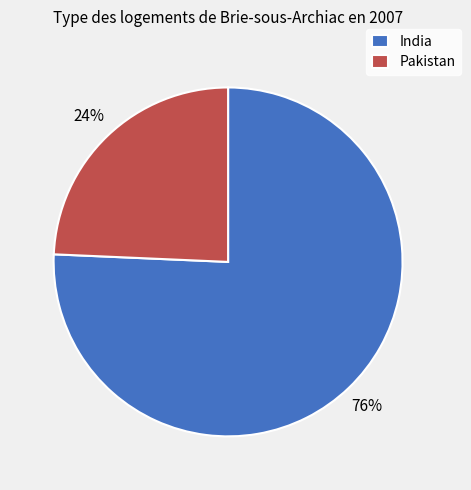

To the nearest percent, what is the average slice percentage?

50%